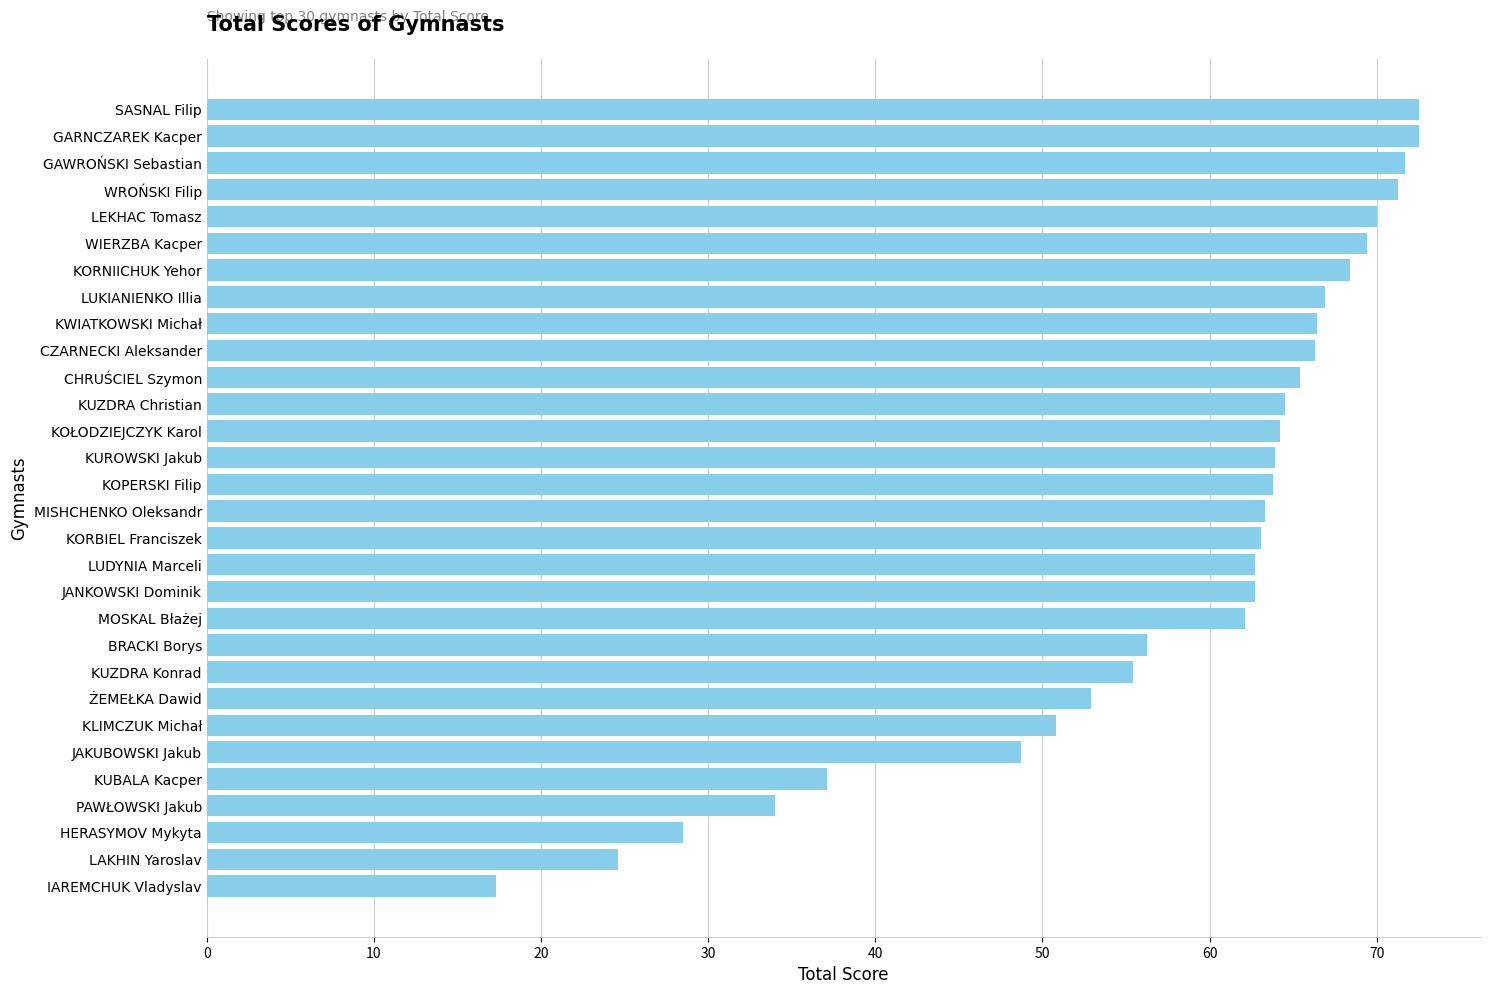

What is the average value?

57.9